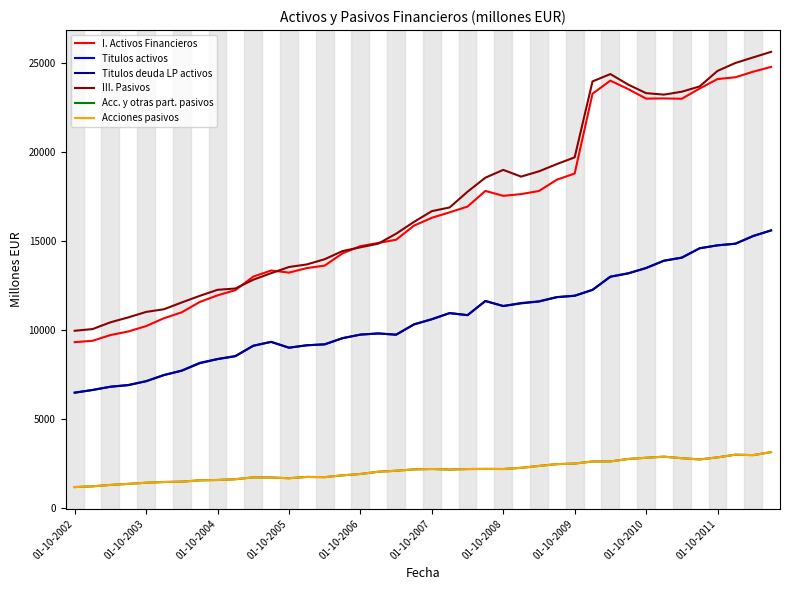

What is the average value of the I. Activos Financieros series?

16667